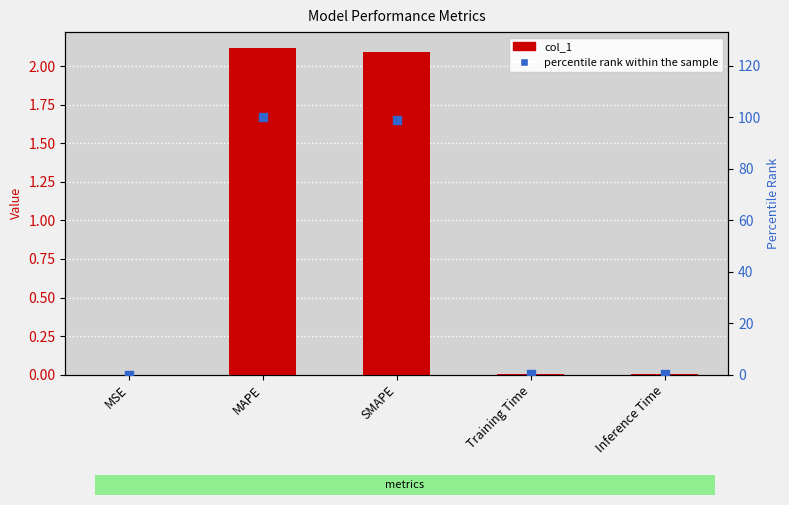

At which category is the sum across all series the highest?

MAPE